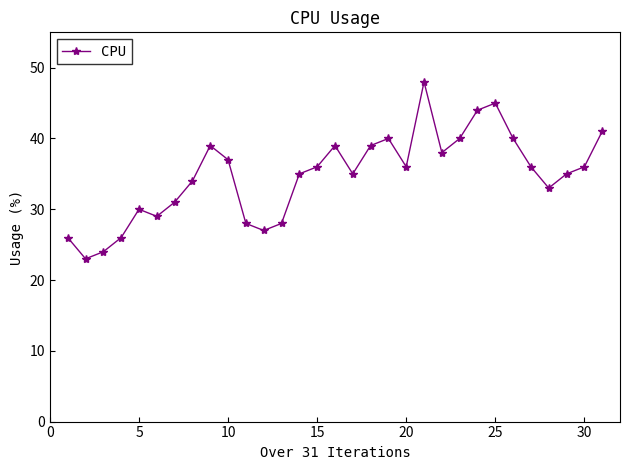

What is the greatest value displayed?

48